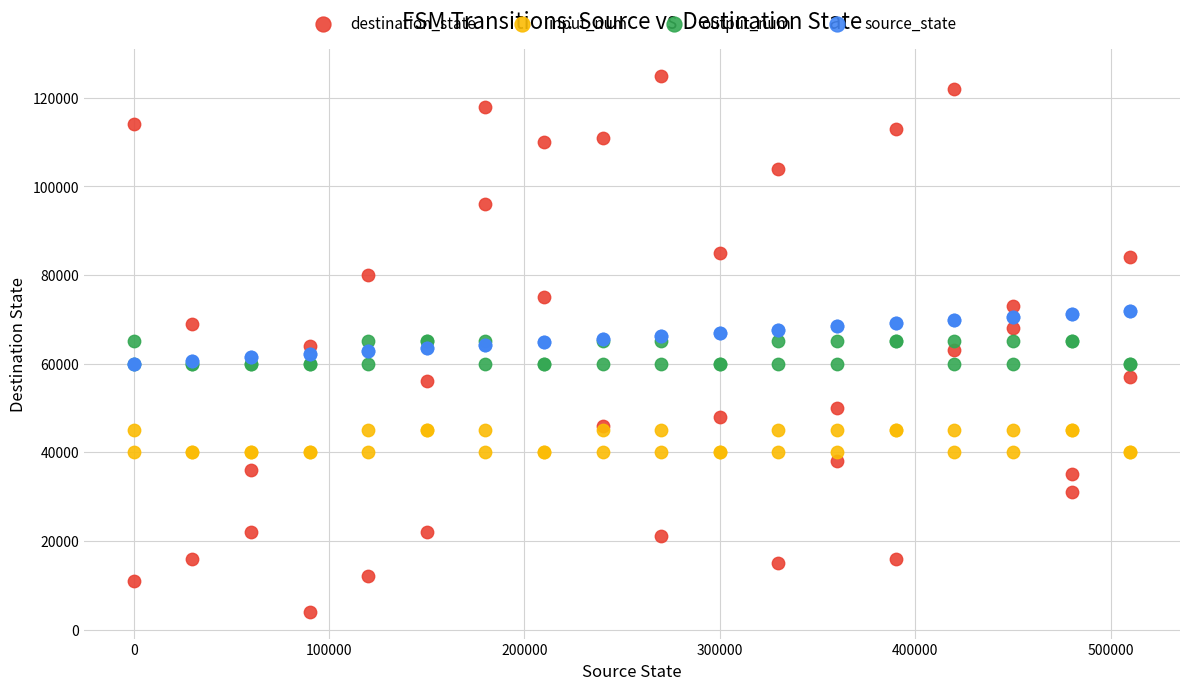

What are all the series names shown in the legend?

destination_state, input_num, output_num, source_state